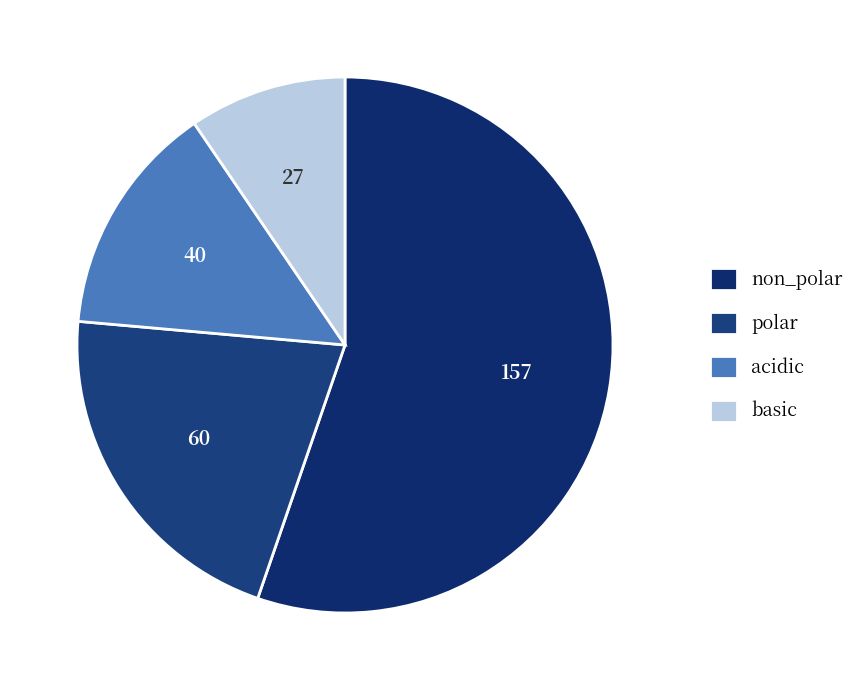

The polar slice represents 21% of the pie. True or false?

True